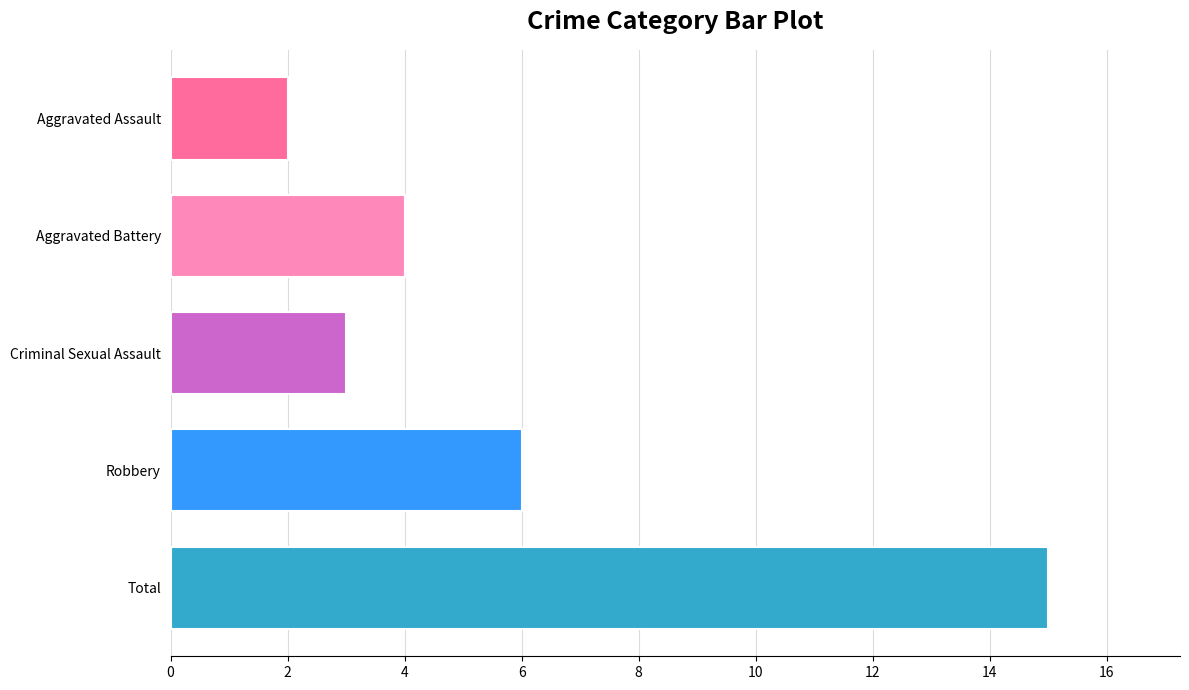

Reading bottom to top, list all the values displayed in this chart.

Total=15	Robbery=6	Criminal Sexual Assault=3	Aggravated Battery=4	Aggravated Assault=2